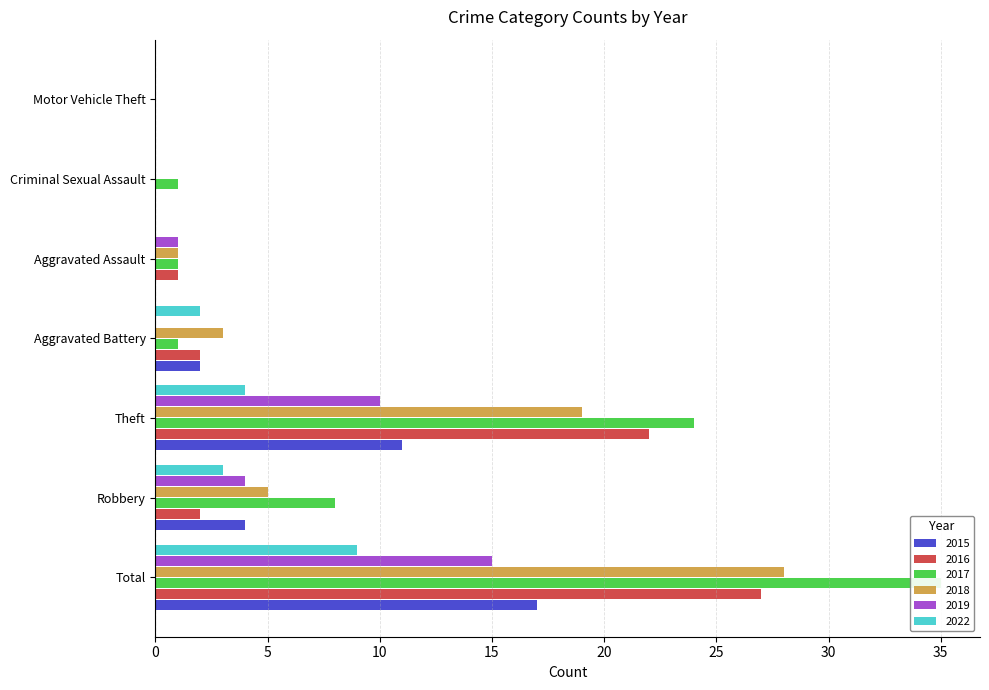

What is the label of the 3rd bar from the left?

Theft